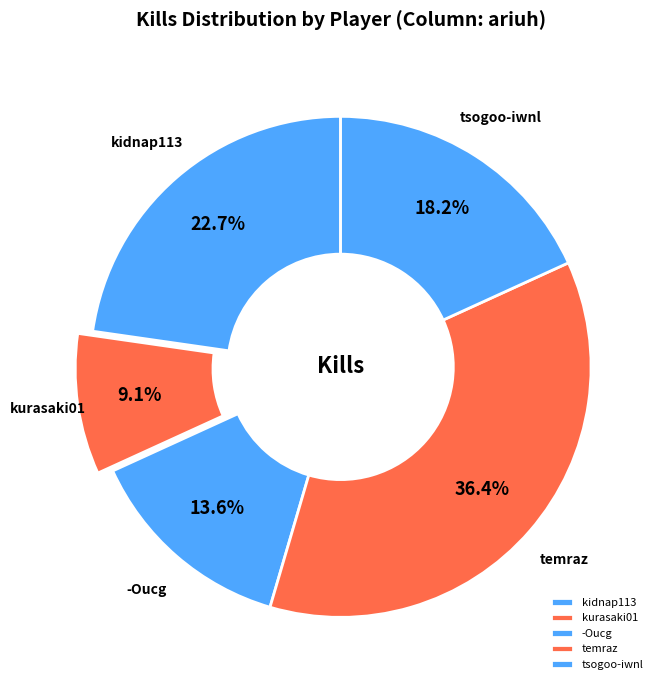

How many segments does this pie chart have?

5